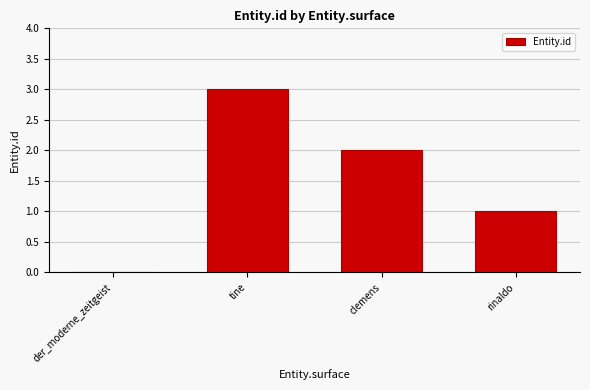

Is it true that the value at der_moderne_zeitgeist is 1?

False